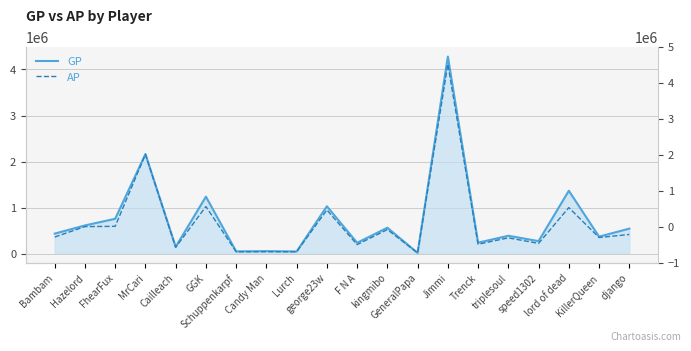

Where is the first local maximum for GP?

MrCari